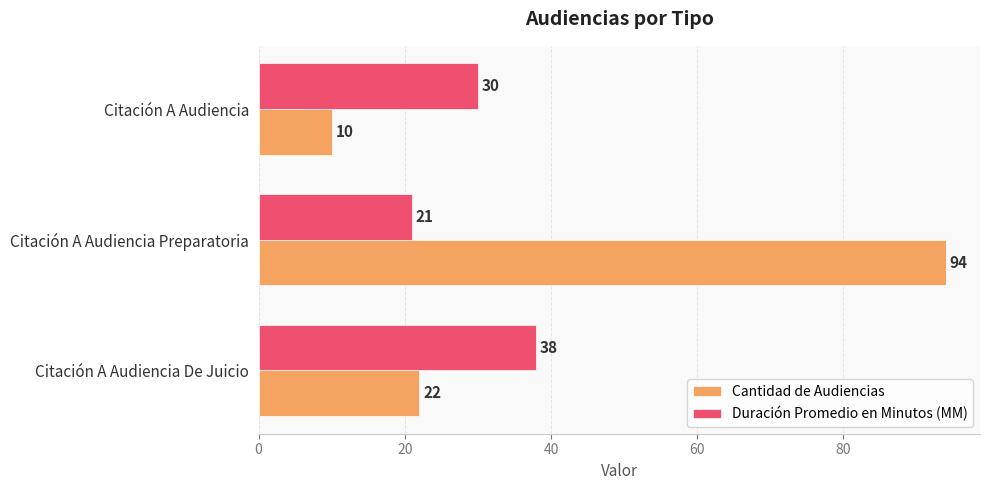

How many values in the Duración Promedio en Minutos (MM) series are below 30?

1